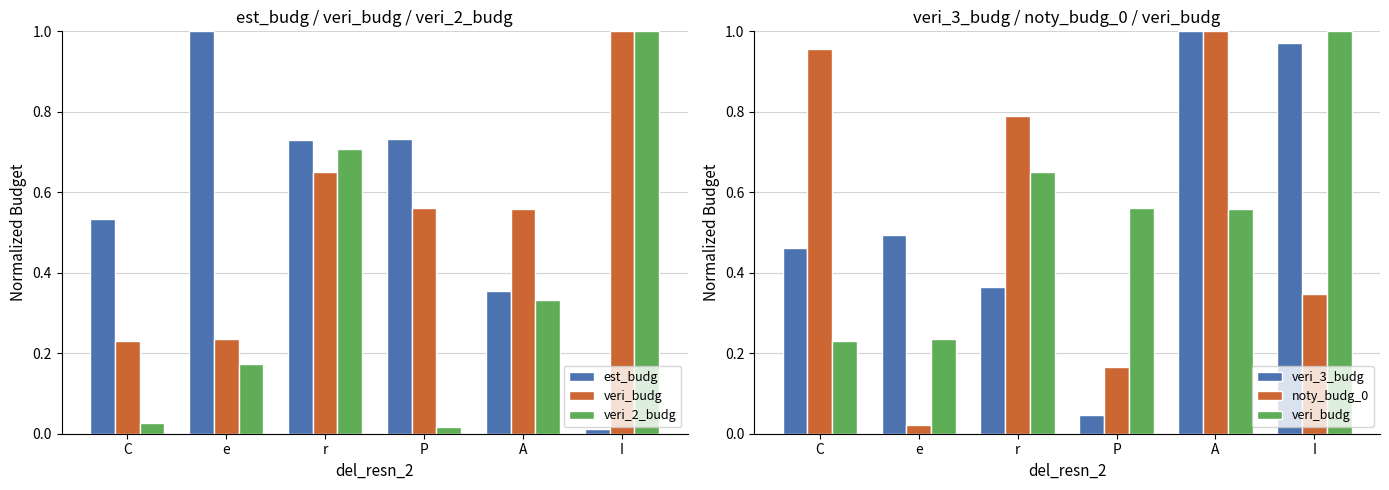

Reading left to right, transcribe all the data shown in this chart.

est_budg: 0.5	1.0	0.7	0.7	0.4	0.0
veri_budg: 0.2	0.2	0.7	0.6	0.6	1.0
veri_2_budg: 0.0	0.2	0.7	0.0	0.3	1.0
veri_3_budg: 0.5	0.5	0.4	0.0	1.0	1.0
noty_budg_0: 1.0	0.0	0.8	0.2	1.0	0.3